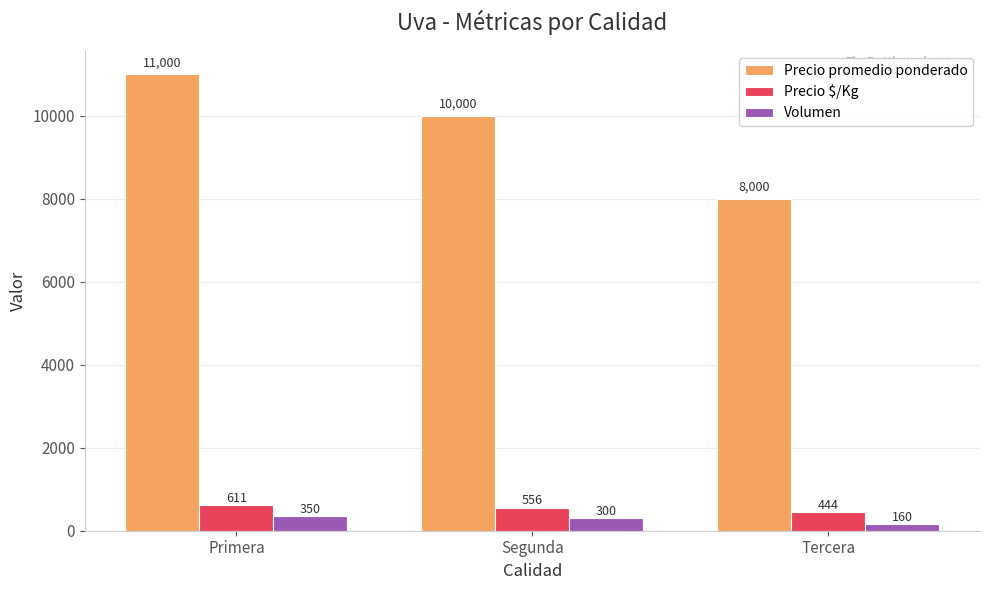

The value of Precio promedio ponderado at Segunda is 10000. True or false?

True